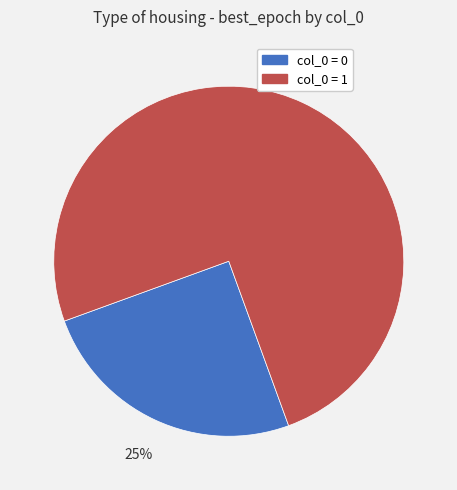

To the nearest percent, what is the difference between the largest and smallest slice percentages?

50%